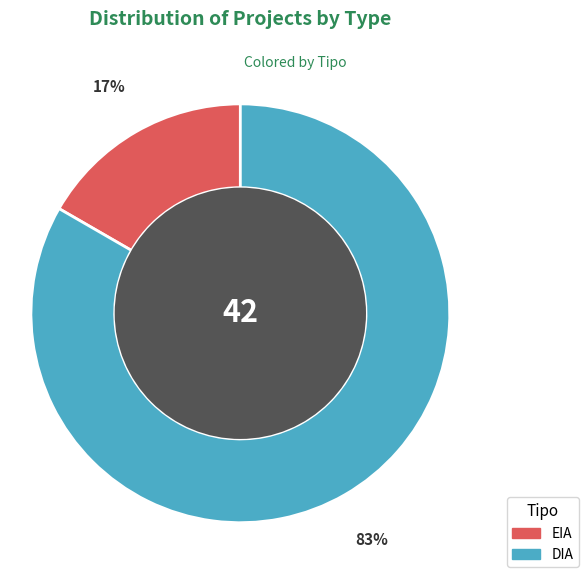

To the nearest percent, what is the average slice percentage?

50%